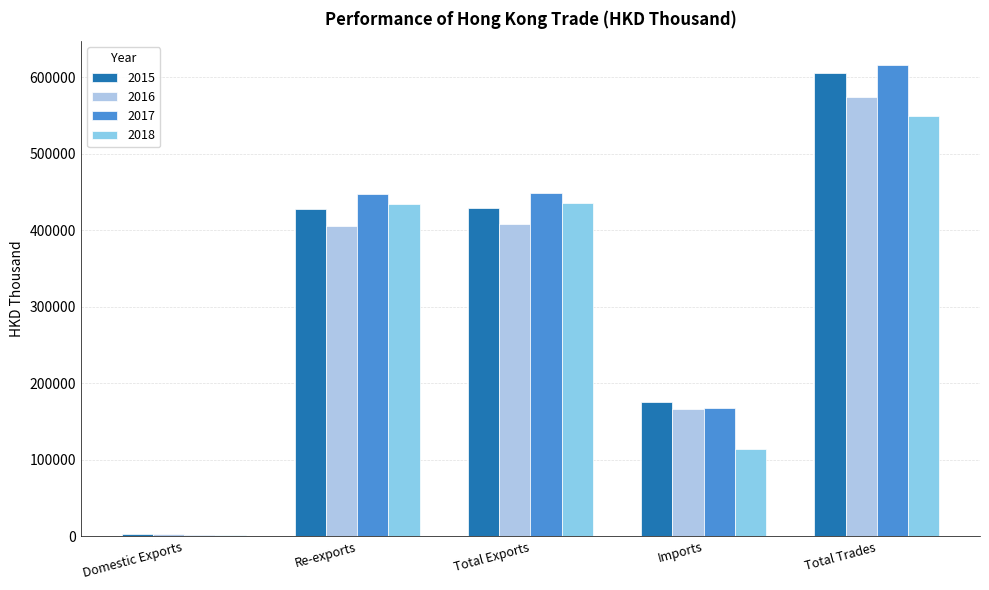

Is it true that 2015 equals 223375.5 at Re-exports?

False